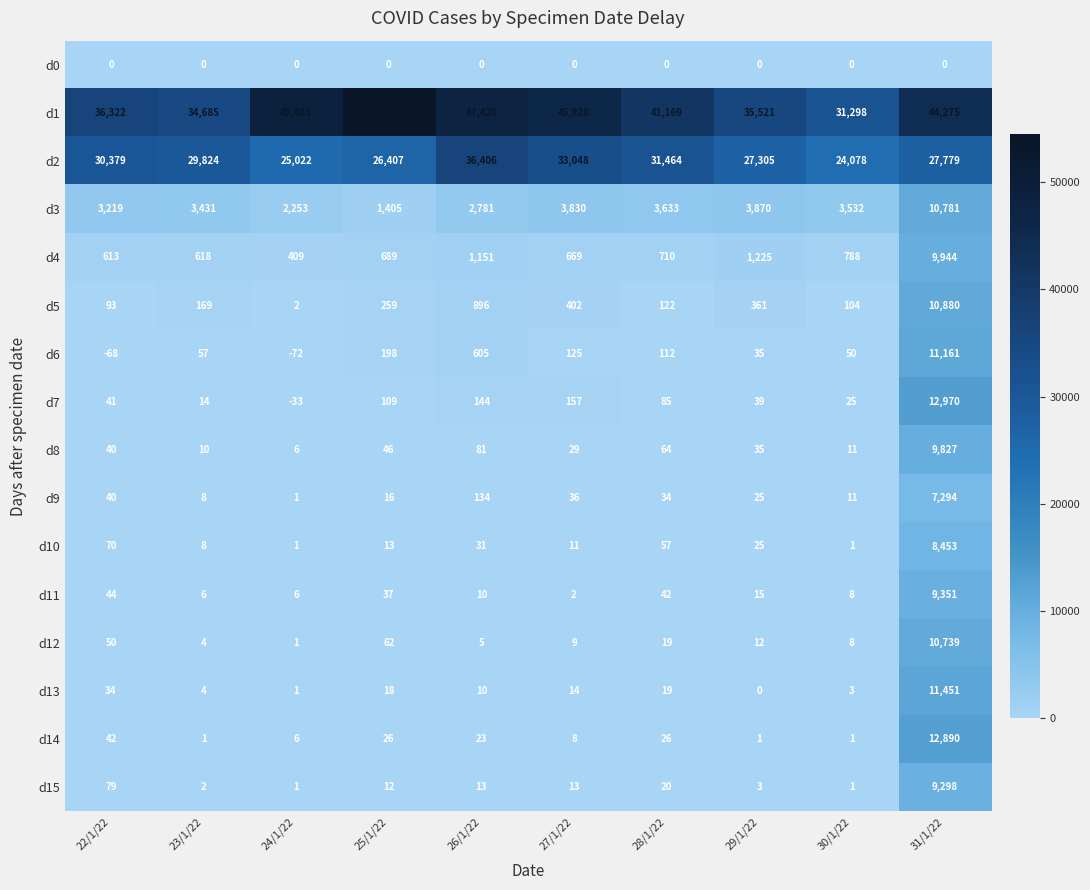

What is the sum of the d12 values at 23/1/22 and 22/1/22?

54